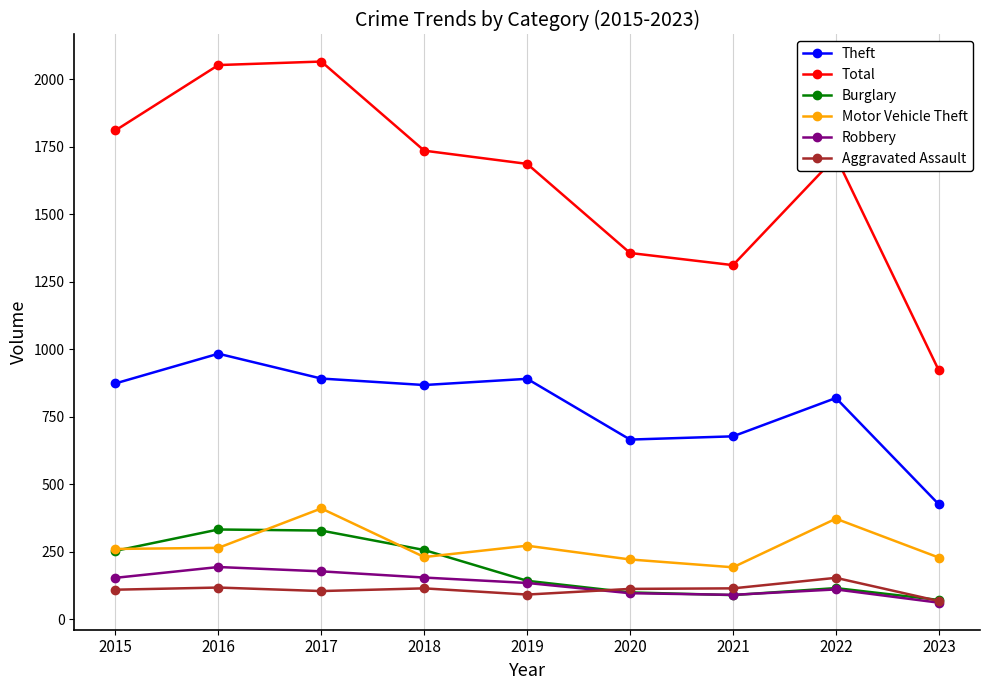

What is the average value of the Robbery series?

131